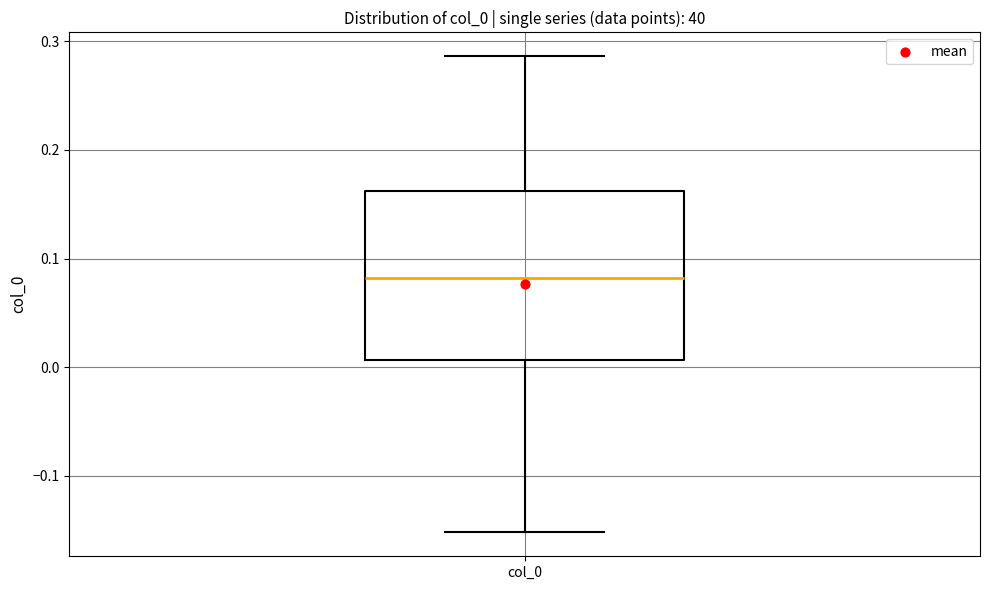

Where is the upper edge of the box for col_0 on the y-axis? The values are not printed on the chart, so give them approximately, as read against the axis.

0.16